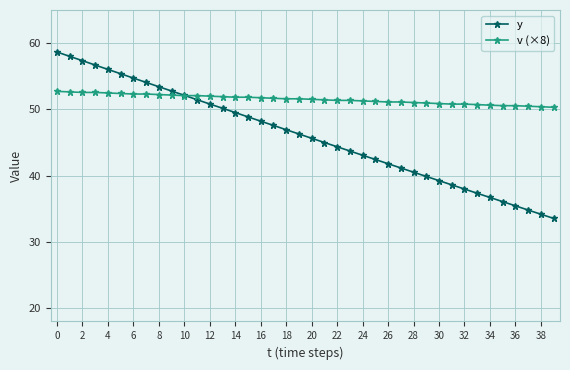

How many lines are shown in the chart?

2